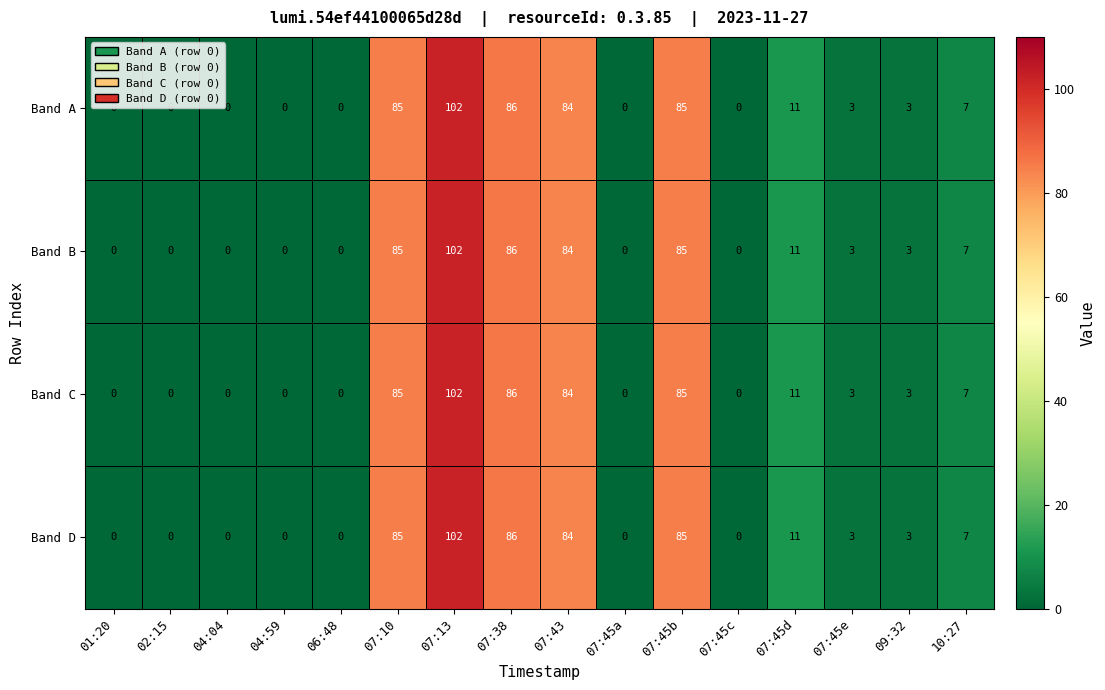

What is the greatest value displayed?

102